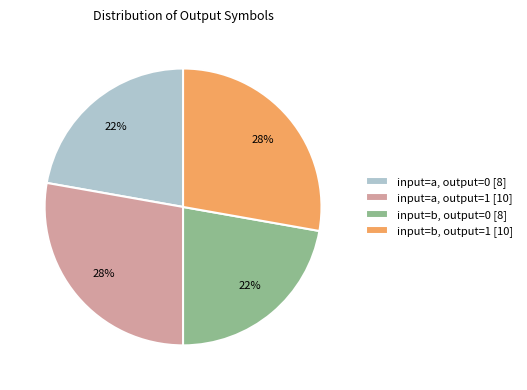

How many slices are in this pie chart?

4